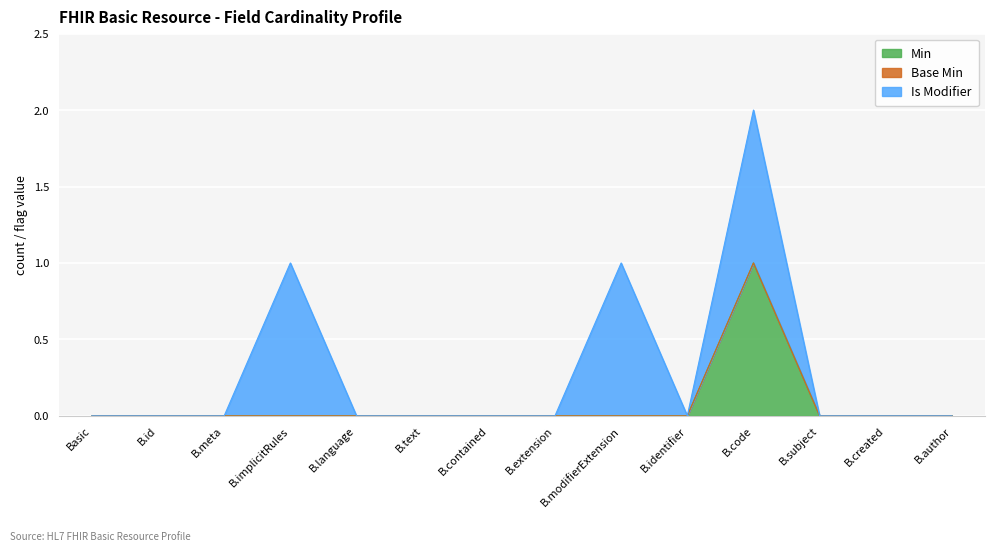

Is it true that Is Modifier equals 0 at Basic.author?

False